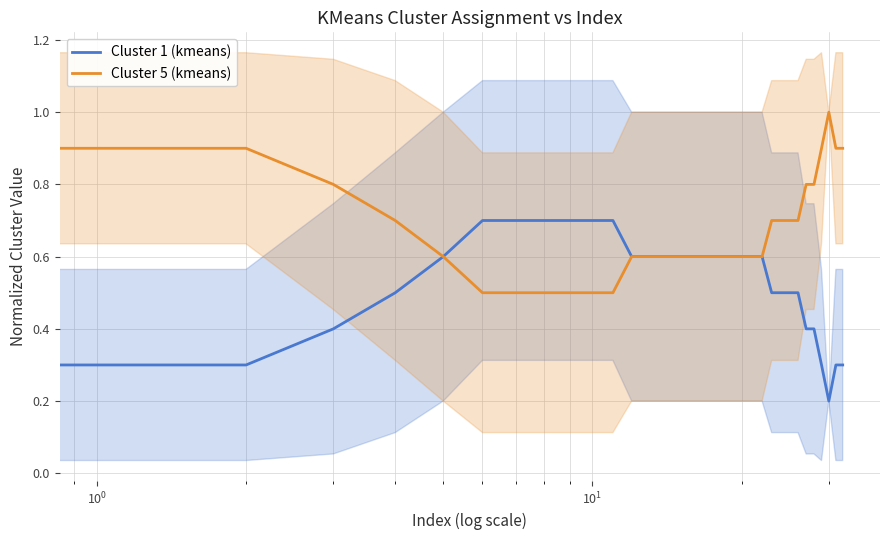

Which series has the largest total across all categories?

Cluster 5 (kmeans)